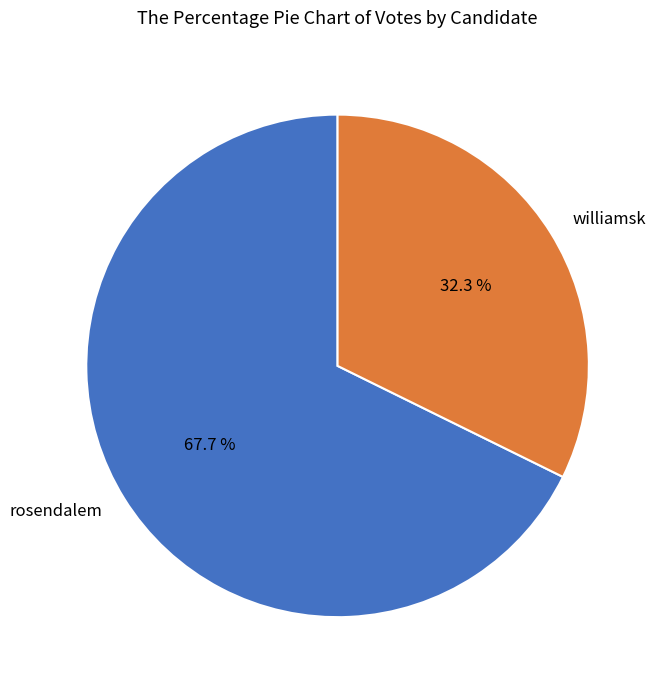

To the nearest percent, what portion does rosendalem represent?

68%